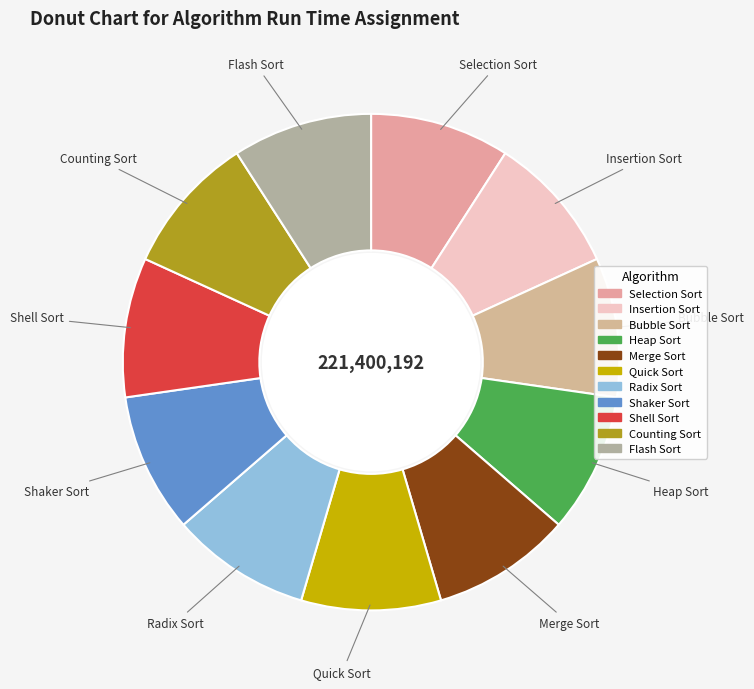

Is Heap Sort the majority of the pie?

No